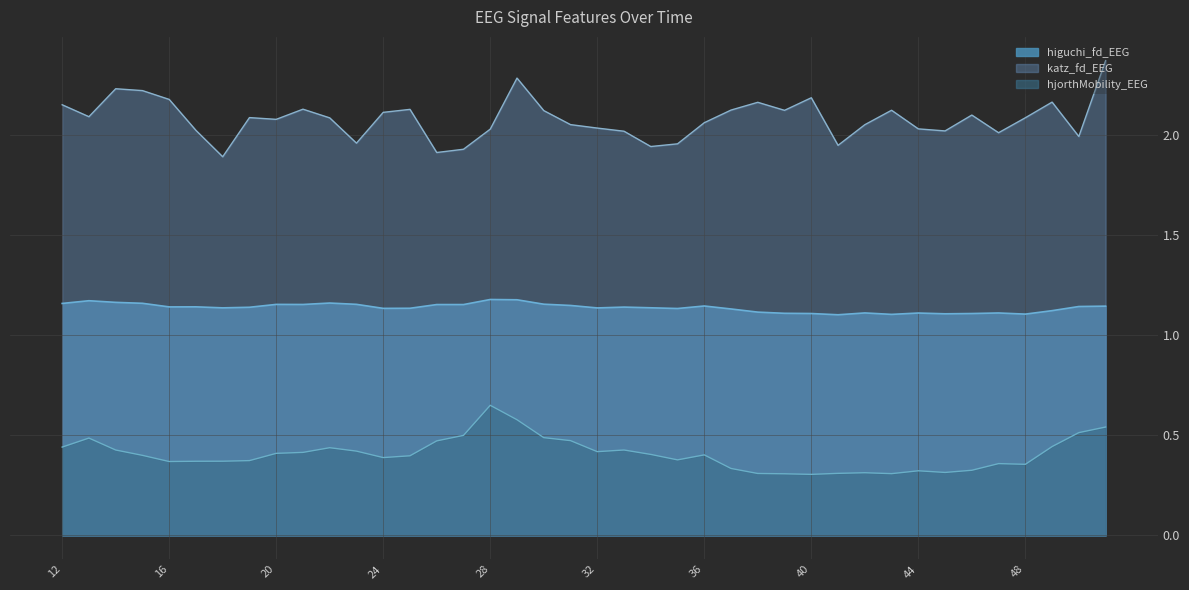

What is the value of the katz_fd_EEG point at the 26th from the left?

2.1